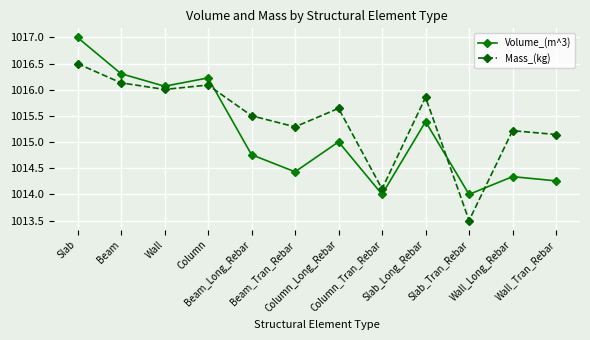

Between Beam and Column, which series saw the biggest shift?

Volume_(m^3)